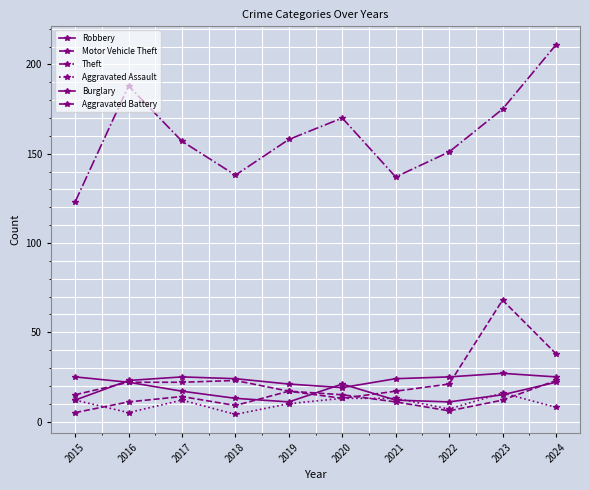

What is the difference between the Aggravated Battery values at 2018 and 2021?

2